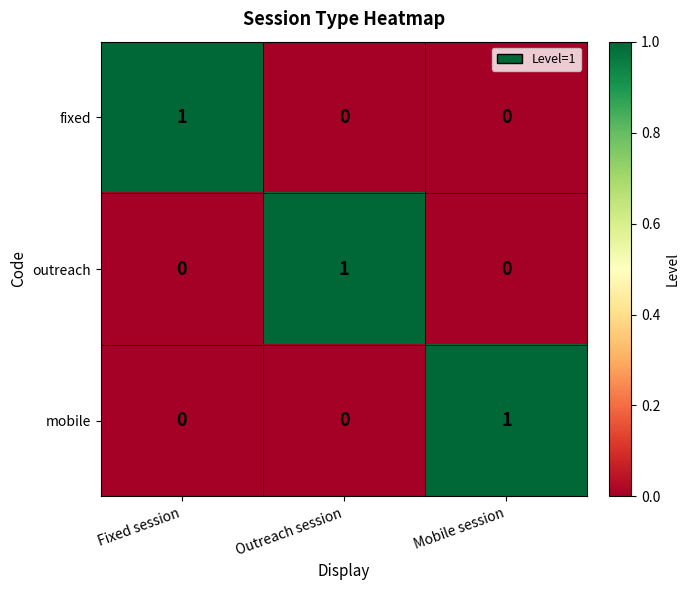

Which category has the highest value in the outreach series?

Outreach session